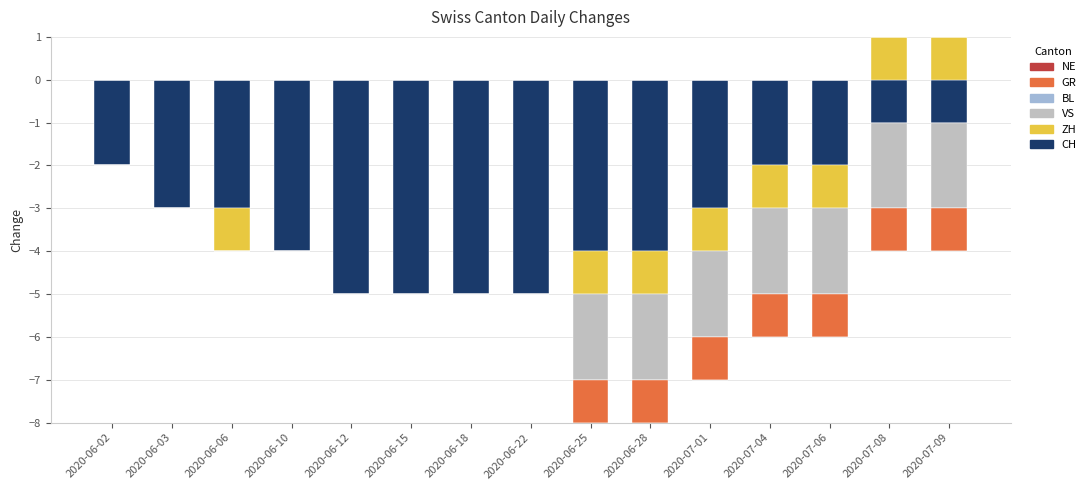

Is the value of NE at 2020-07-09 greater than the value of ZH at 2020-07-04?

No